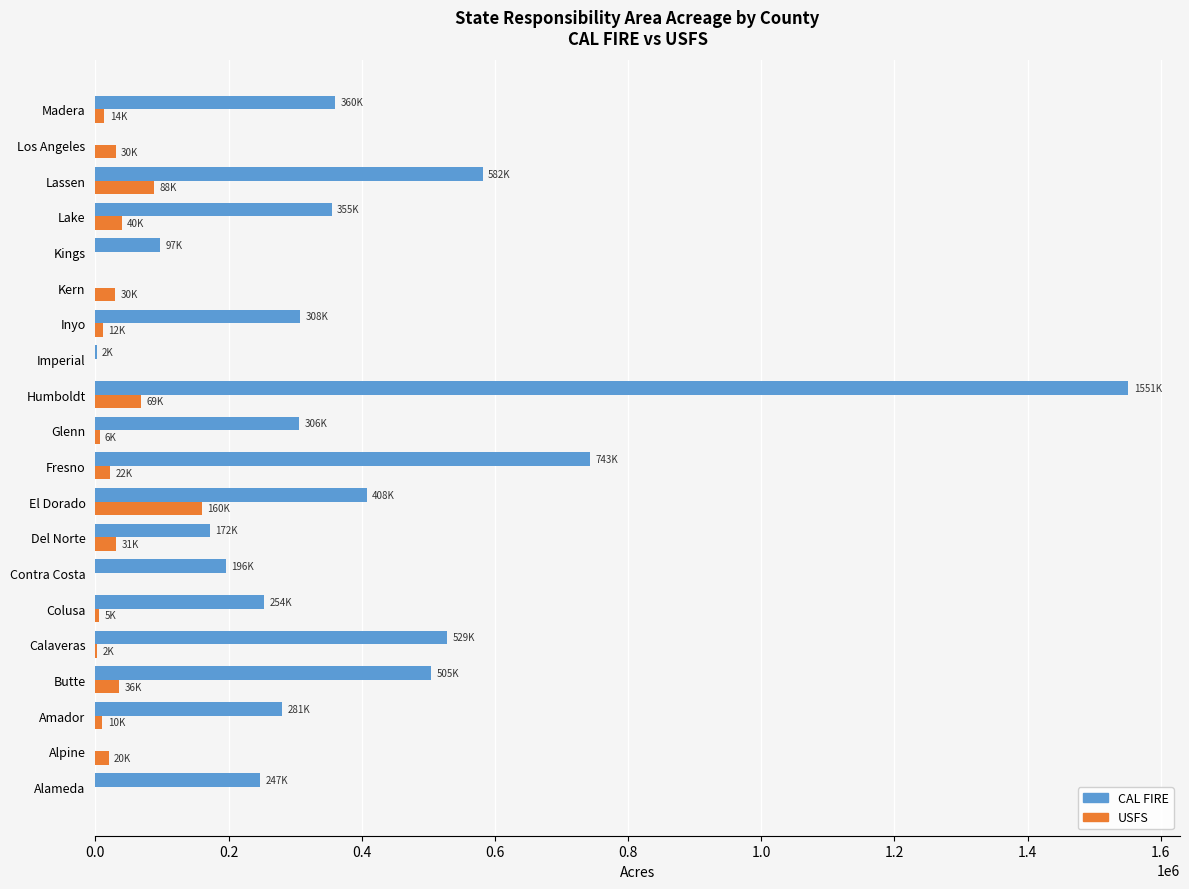

What is the greatest value displayed?

1551408